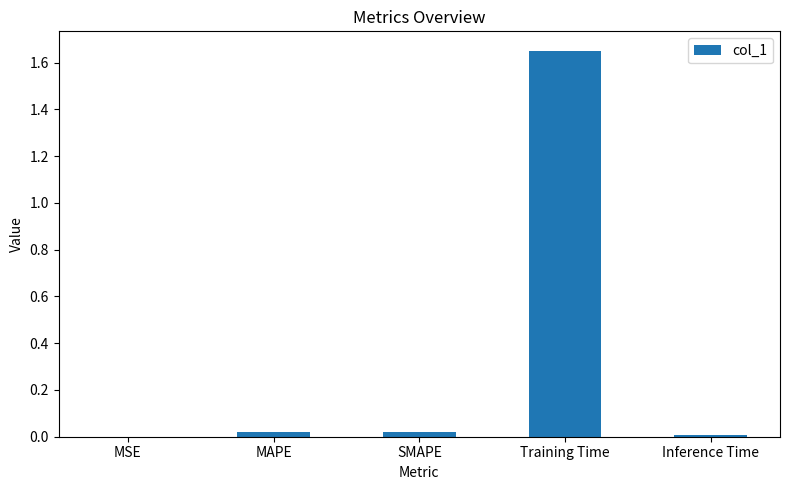

True or false: the data shows 2.5 at Training Time.

False